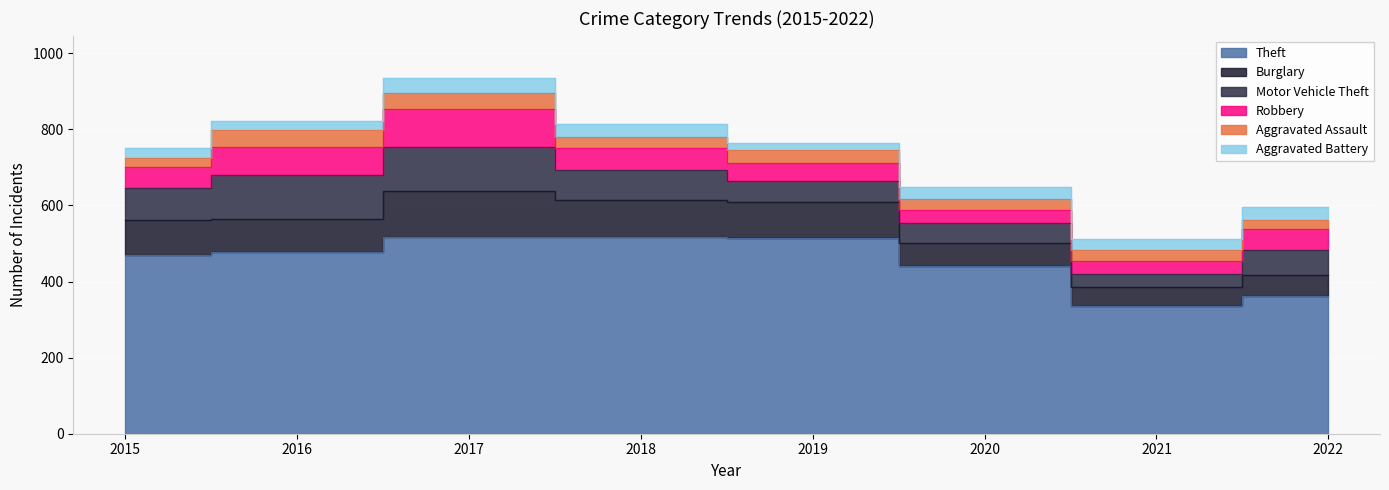

What are all the series names shown in the legend?

Theft, Burglary, Motor Vehicle Theft, Robbery, Aggravated Assault, Aggravated Battery